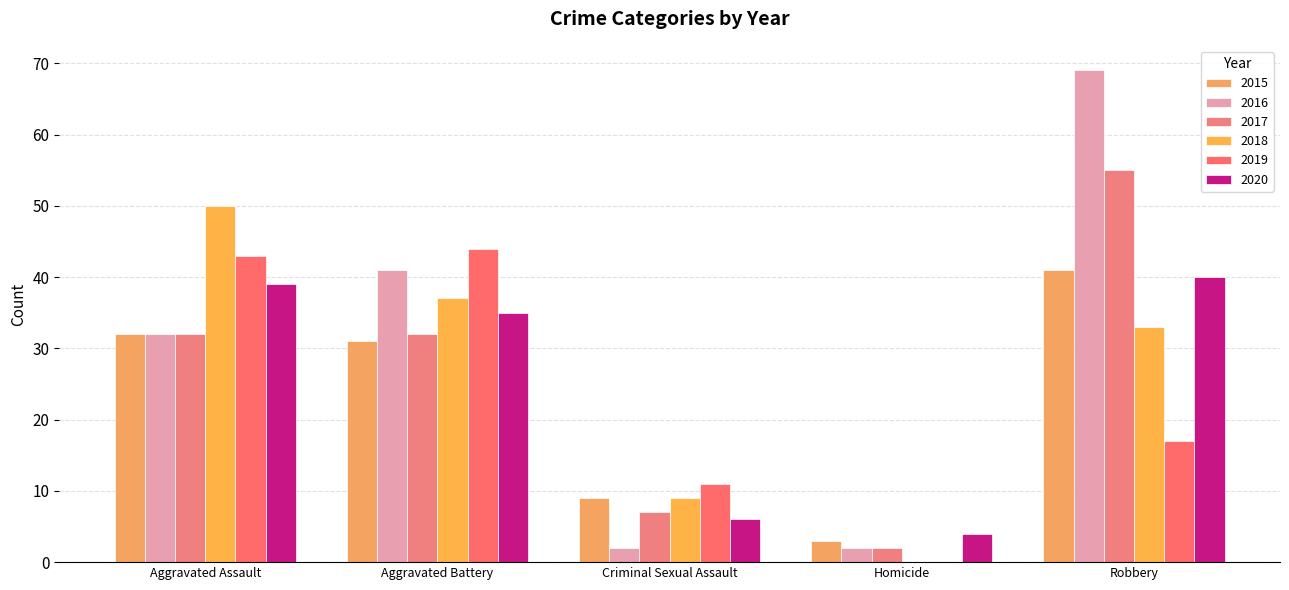

How many distinct data groups are displayed?

6